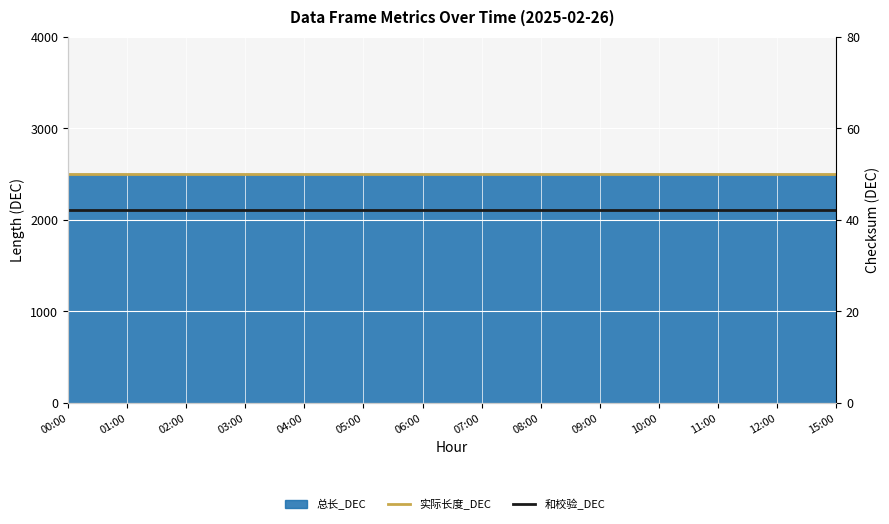

What is the sum of all 实际长度_DEC values?

35000